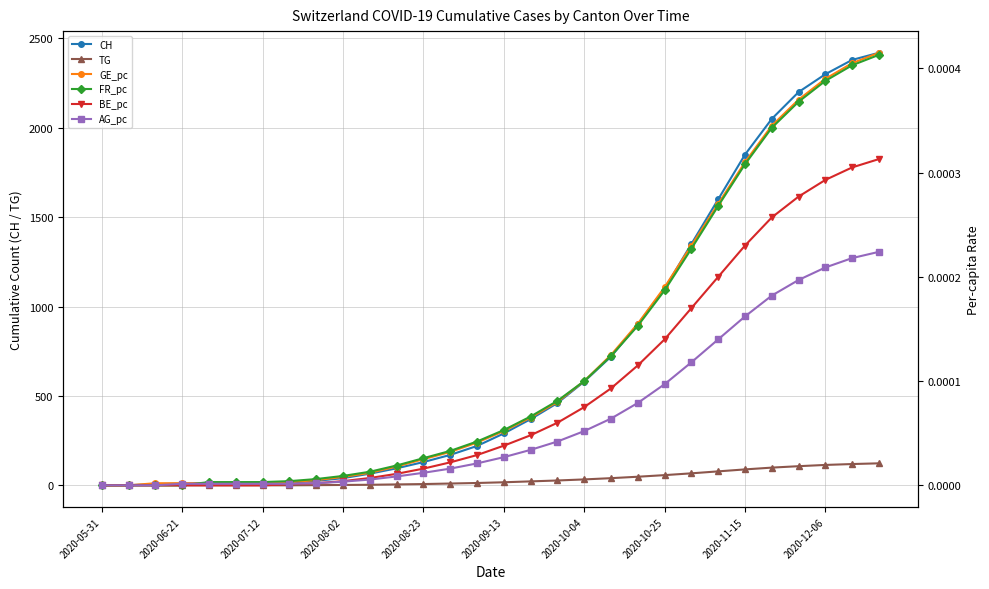

Does the chart have visible grid lines?

Yes